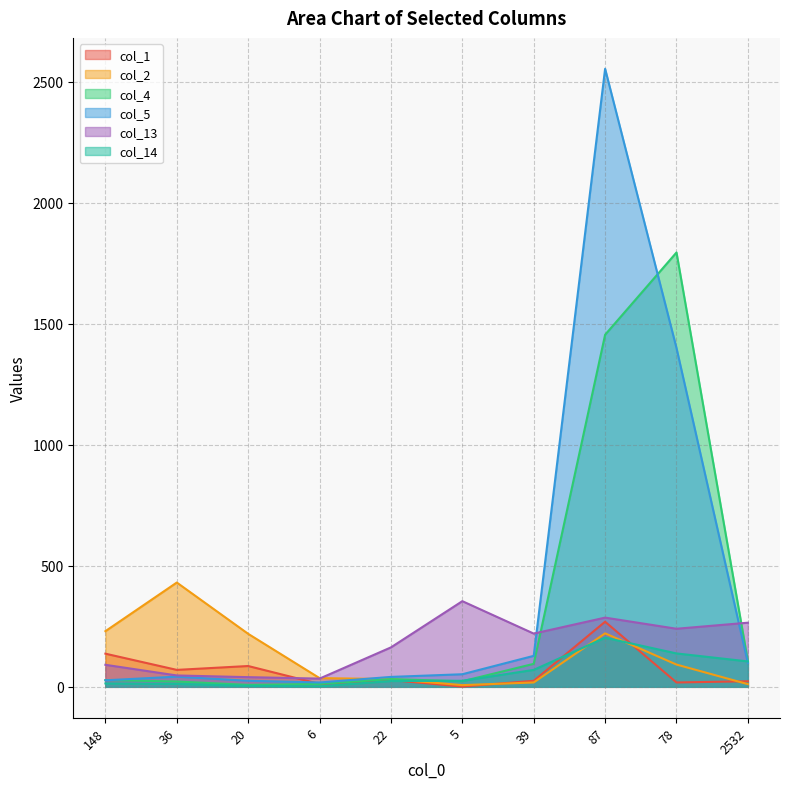

What is the label of the 9th point from the left?

78